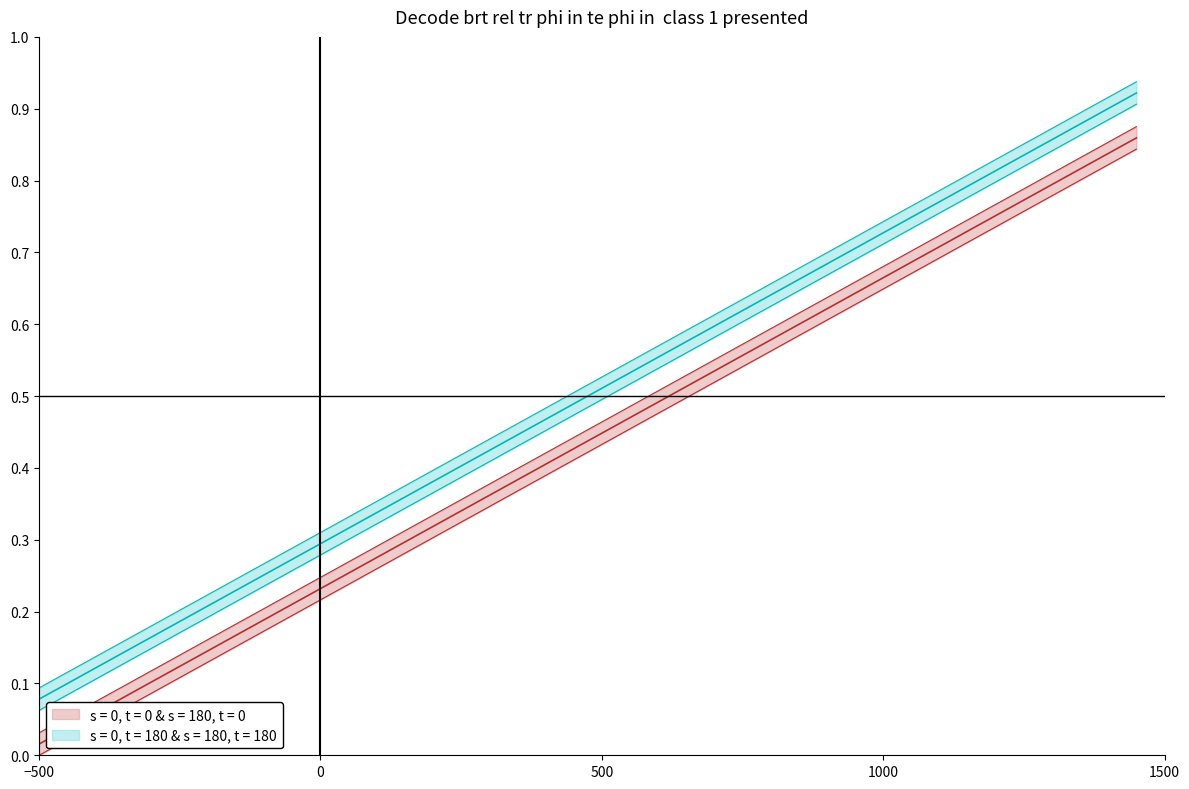

True or false: 8 has more than 1 points higher than both neighbors.

False